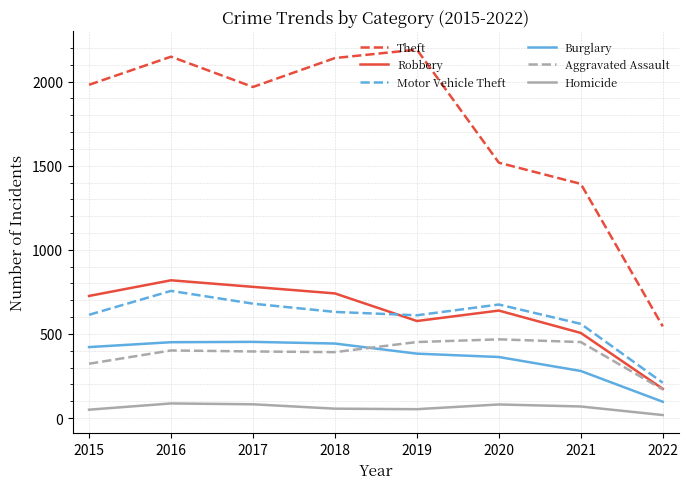

What is the difference between the maximum and second lowest values in the Robbery series?

313